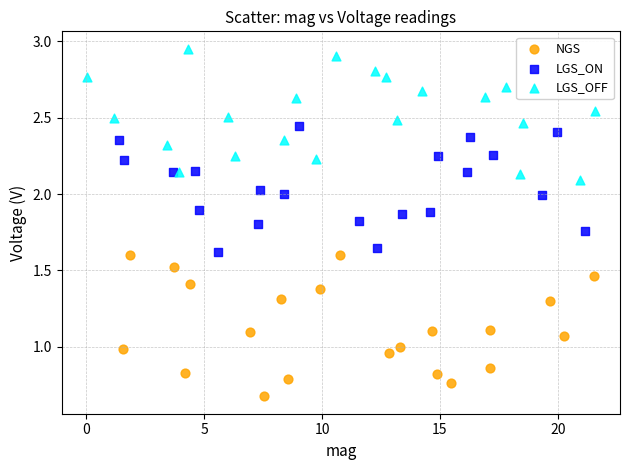

Which series contains the lowest Y value?

NGS